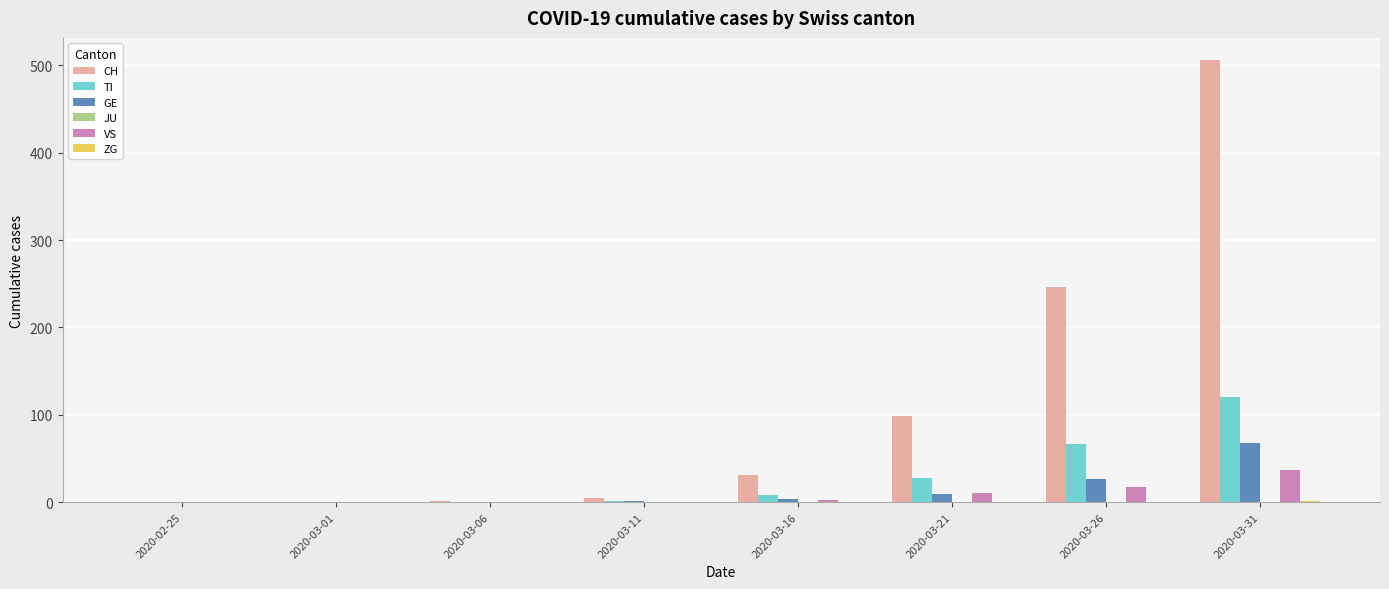

What is the total value across all series at 2020-03-26?

356